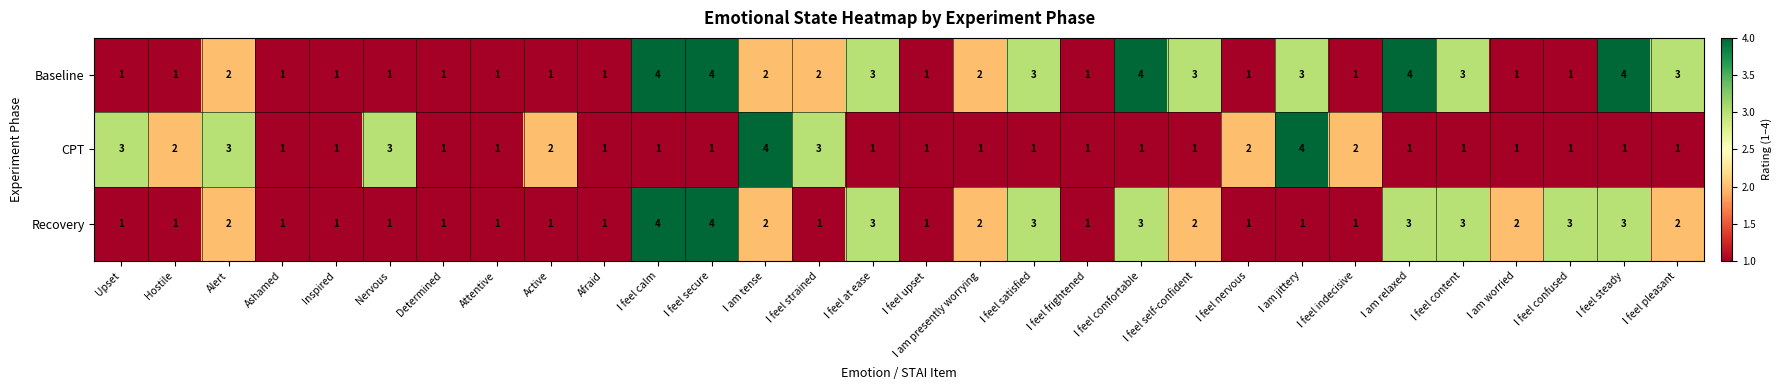

Rank the series by their average value, from highest to lowest.

Baseline, Recovery, CPT